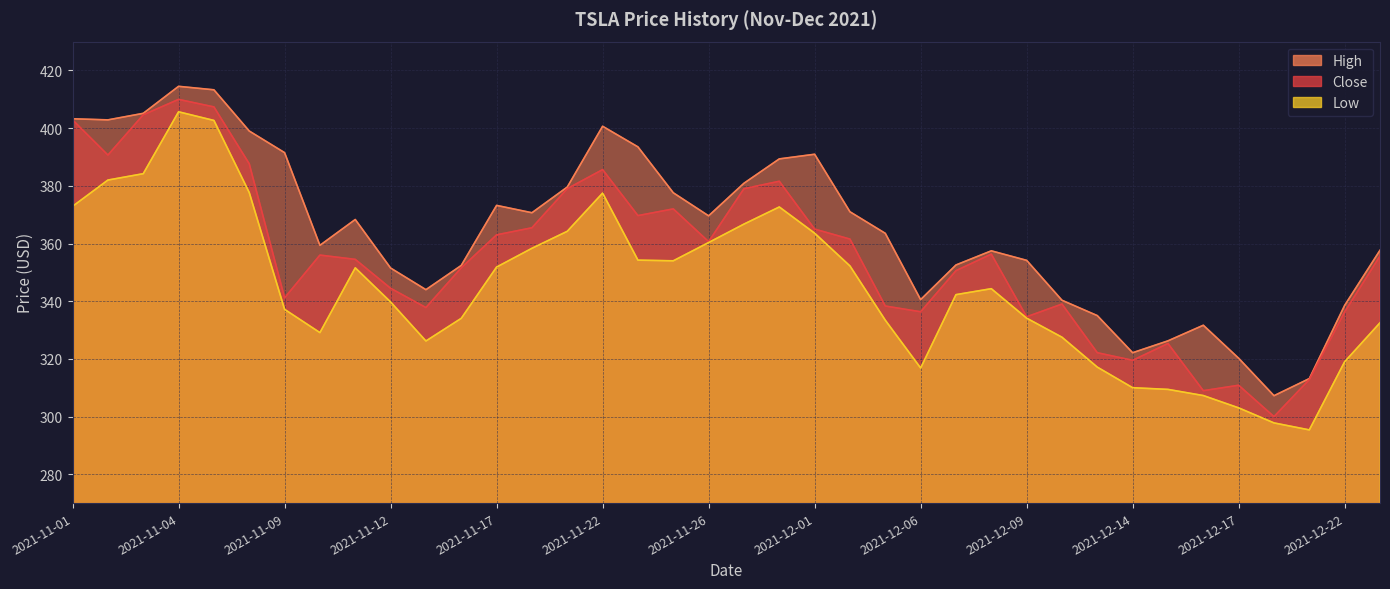

What is the value of the Close point at the 38th from the left?

355.7